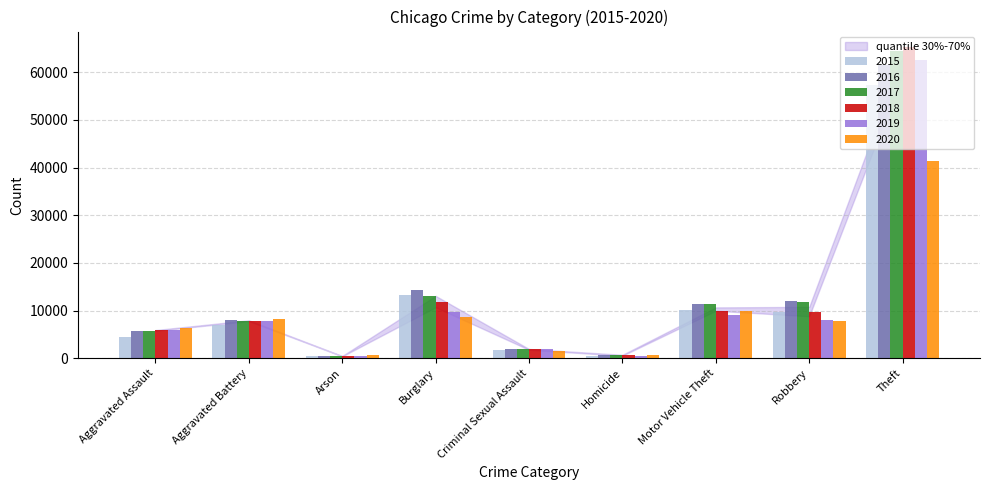

True or false: 2016 has a value of 515 at Arson.

True